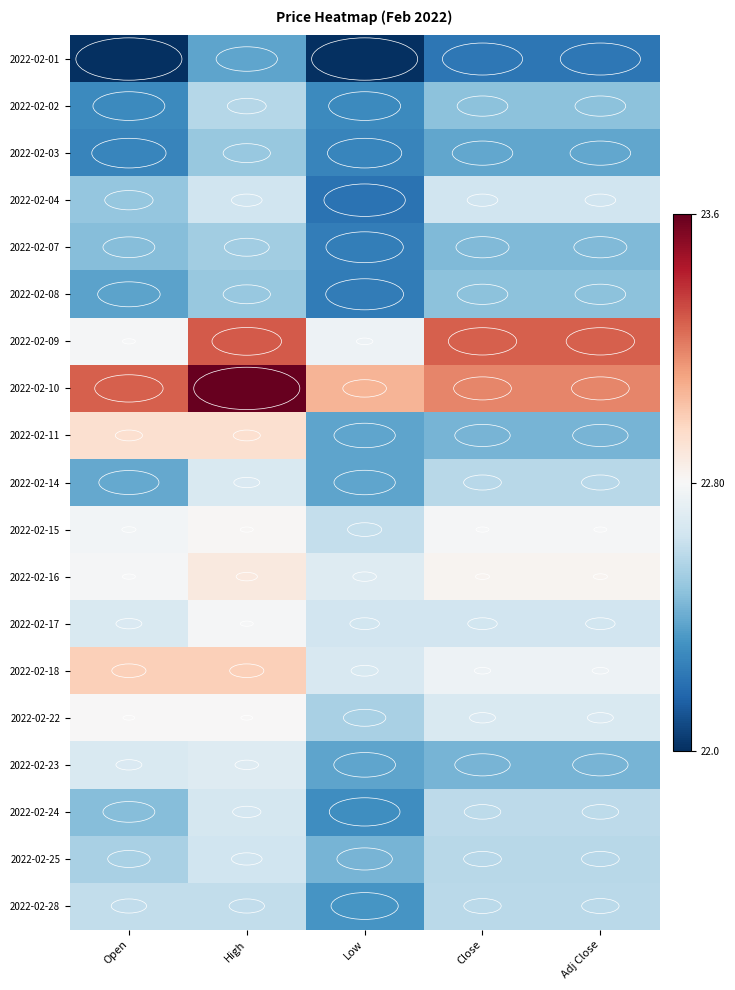

What is the approximate value of 2022-02-17 at Low?

22.6